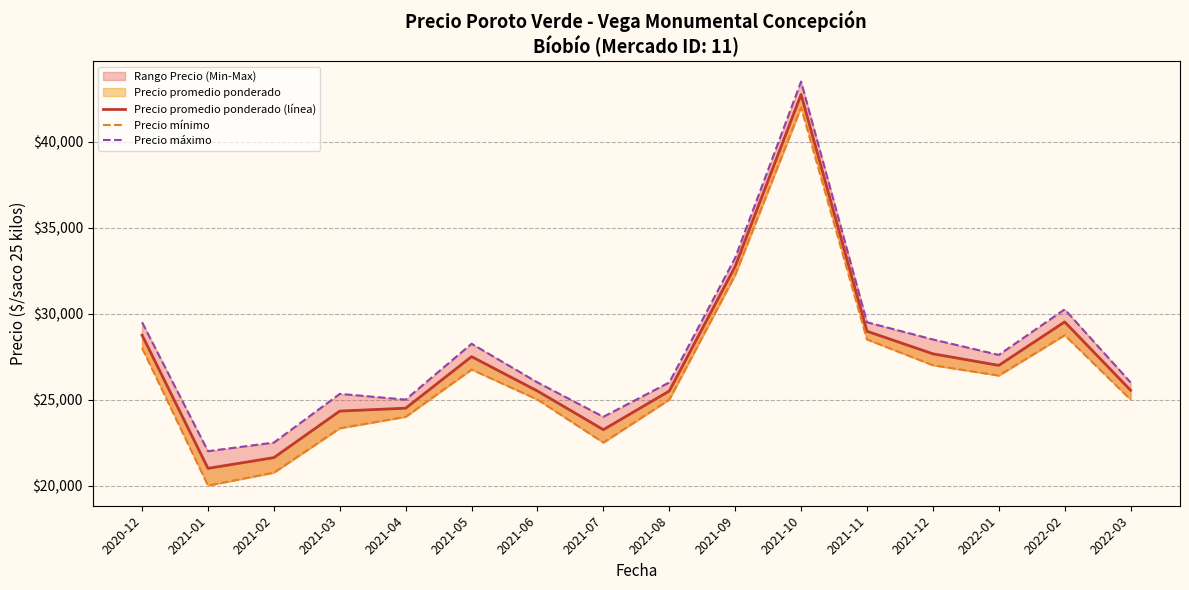

The value of Precio mínimo at 2021-12 is 27000.0. True or false?

True